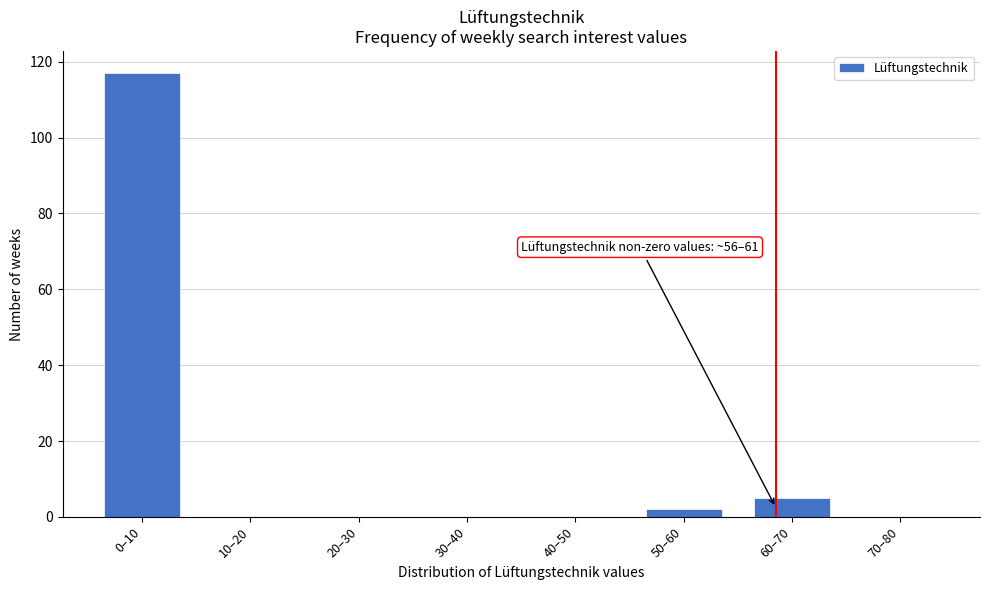

Reading right to left, extract all data points from this chart.

70–80=0	60–70=5	50–60=2	40–50=0	30–40=0	20–30=0	10–20=0	0–10=117